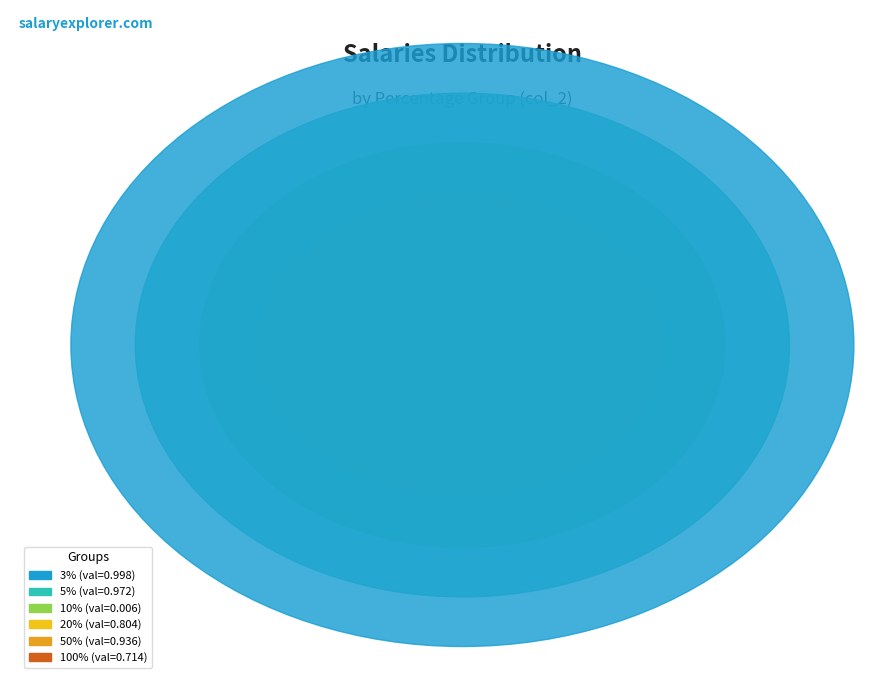

Does 3% represent more than half of the total?

No